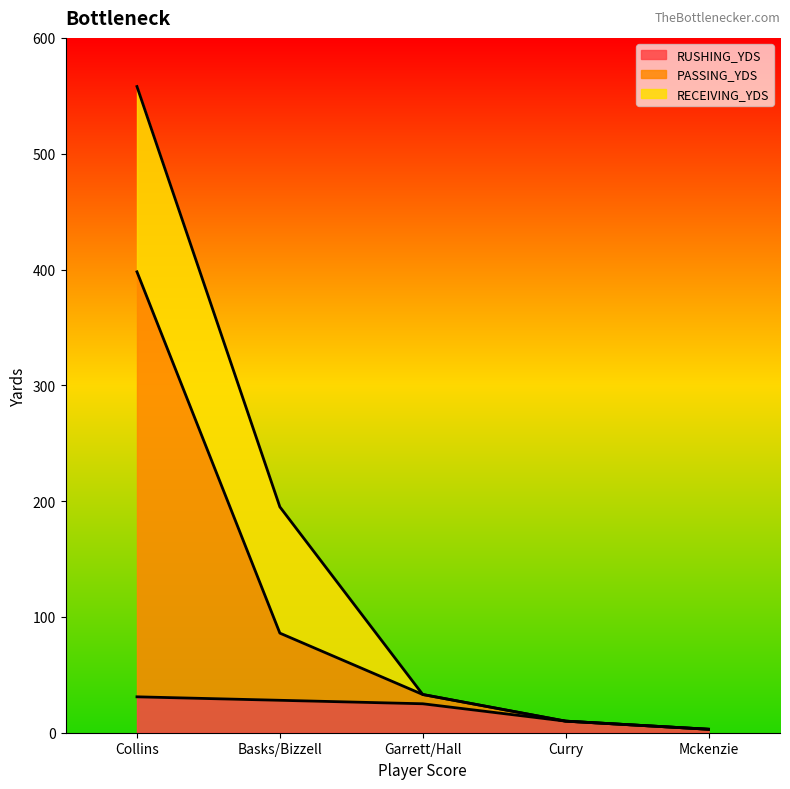

What is the minimum value shown in the chart?

3